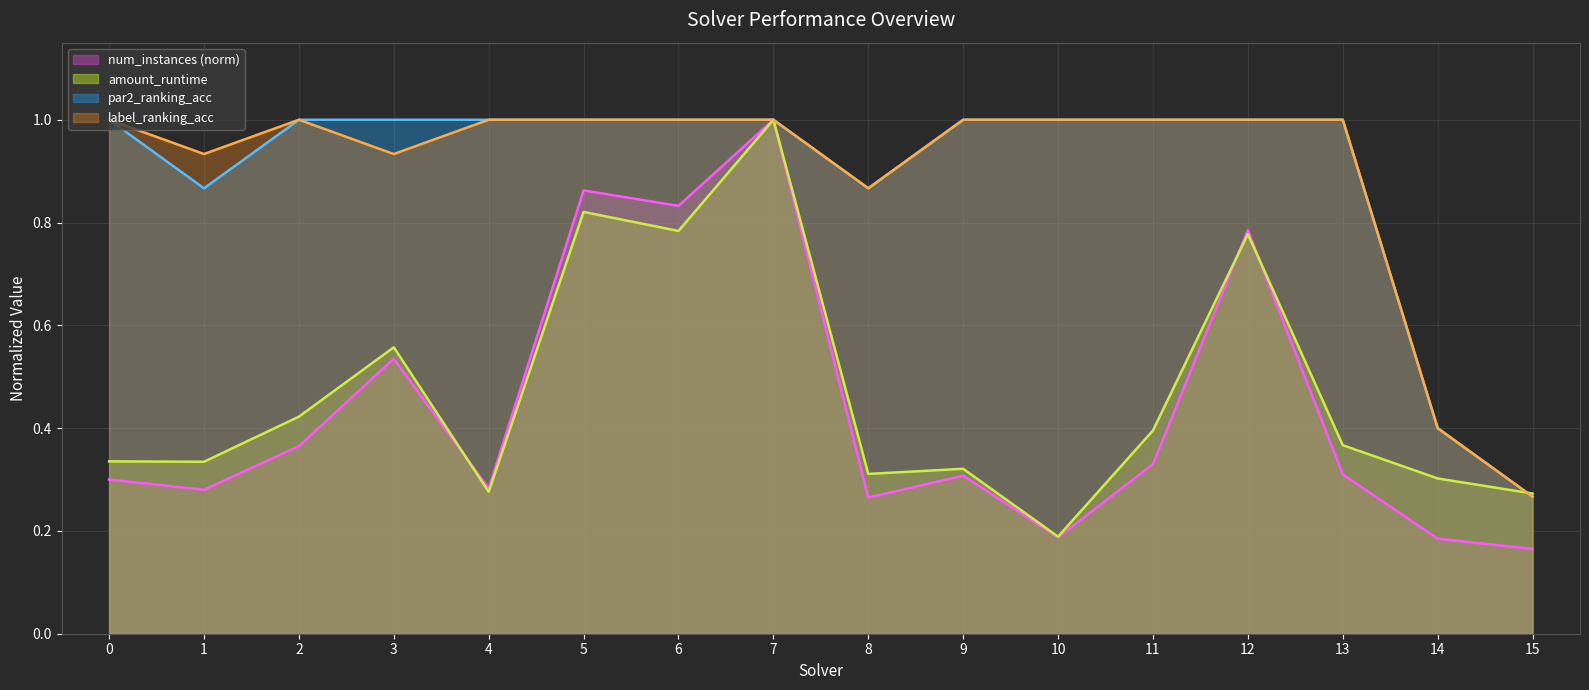

At which category does amount_runtime reach its first local peak?

3